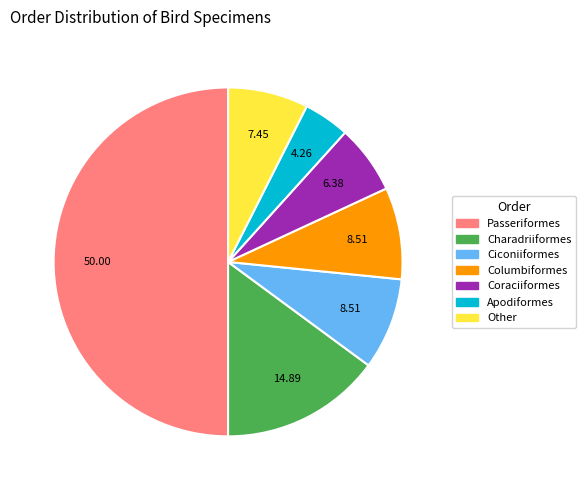

Between Ciconiiformes and Coraciiformes, which is larger?

Ciconiiformes